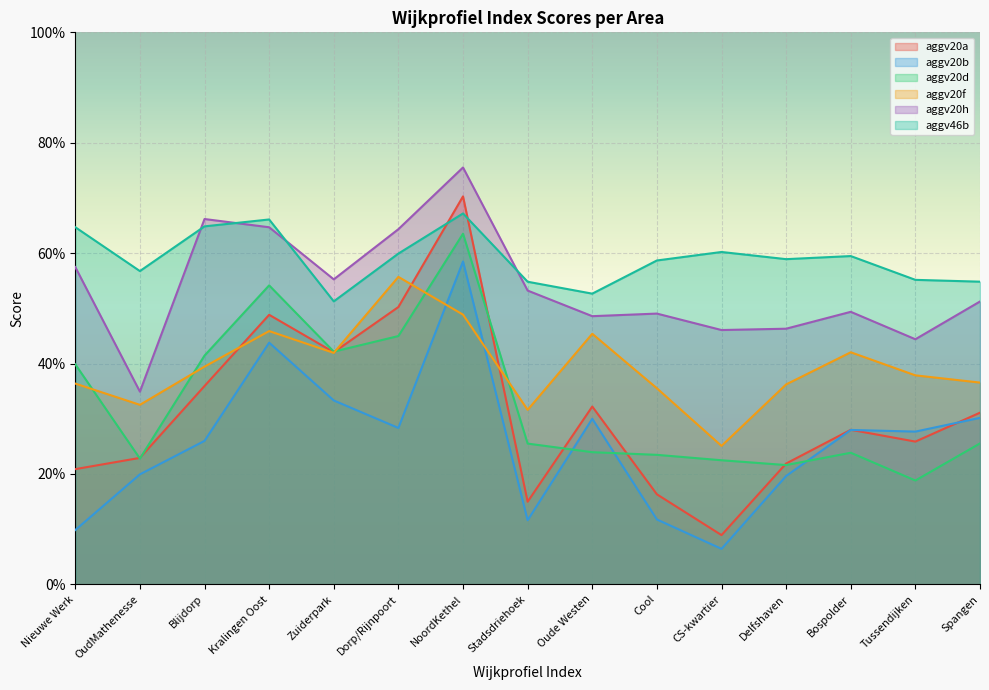

True or false: aggv20a has more than 1 points higher than both neighbors.

True